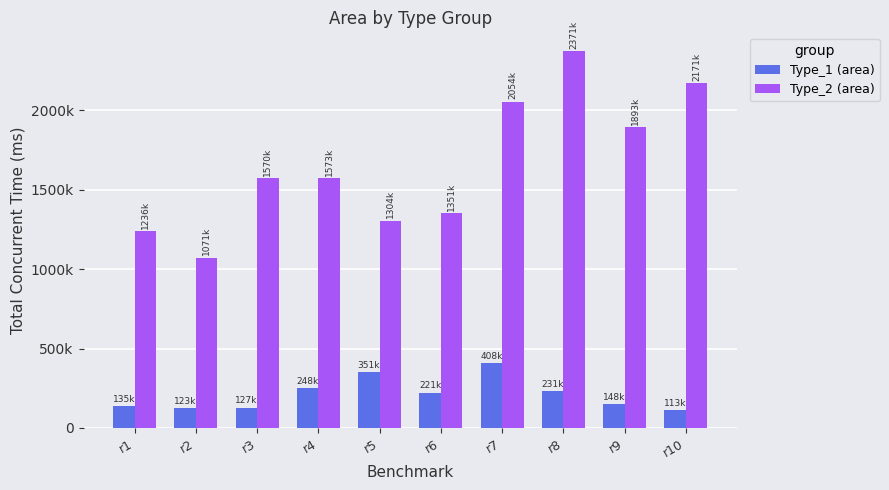

Which label corresponds to the largest value in the chart?

r8